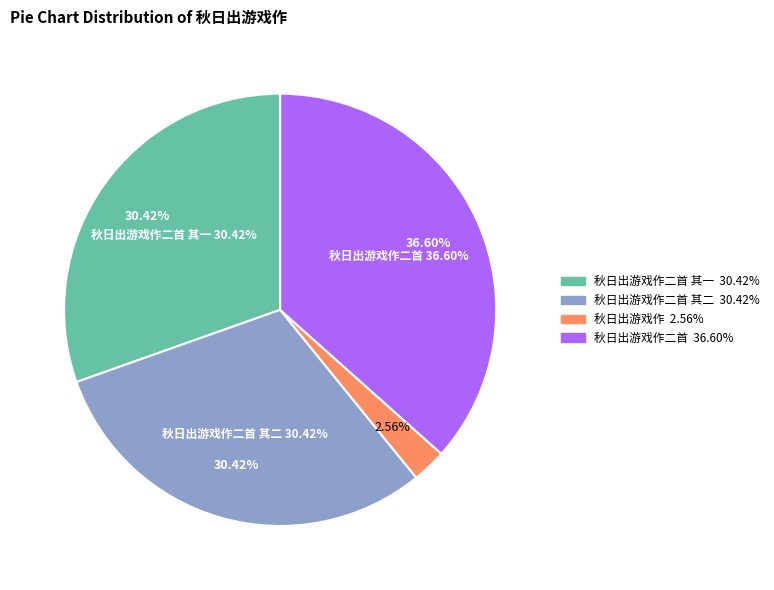

How many slices are in this pie chart?

4